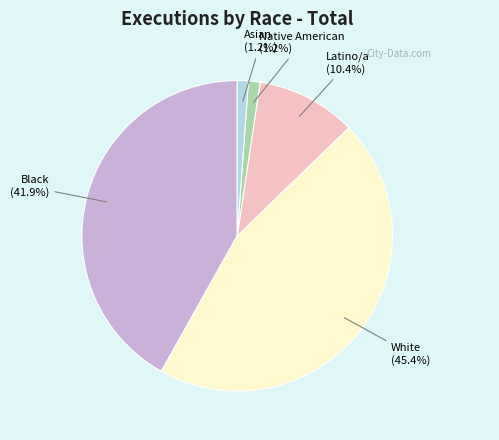

To the nearest percent, what percentage of the pie is Latino/a?

10%